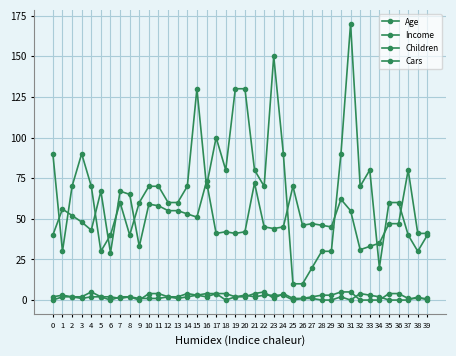

Count the number of categories in the chart.

40